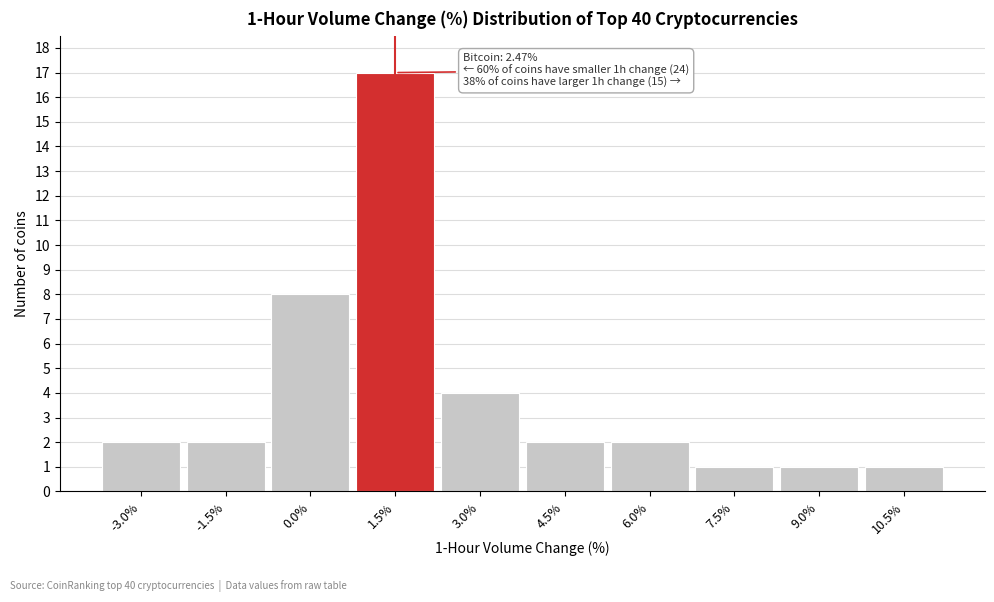

Reading left to right, what are all the values shown in this chart?

-3.0%=2	-1.5%=2	0.0%=8	1.5%=17	3.0%=4	4.5%=2	6.0%=2	7.5%=1	9.0%=1	10.5%=1